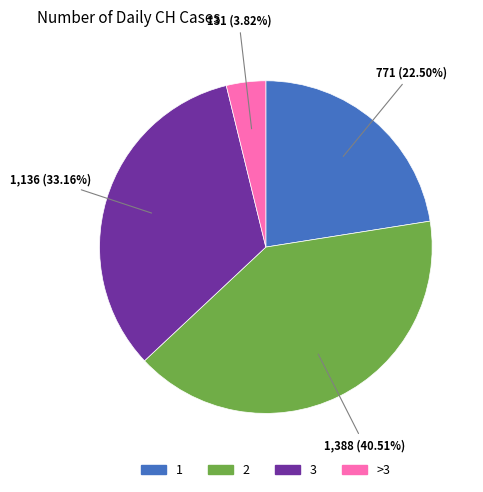

Is there a majority slice in this chart?

No